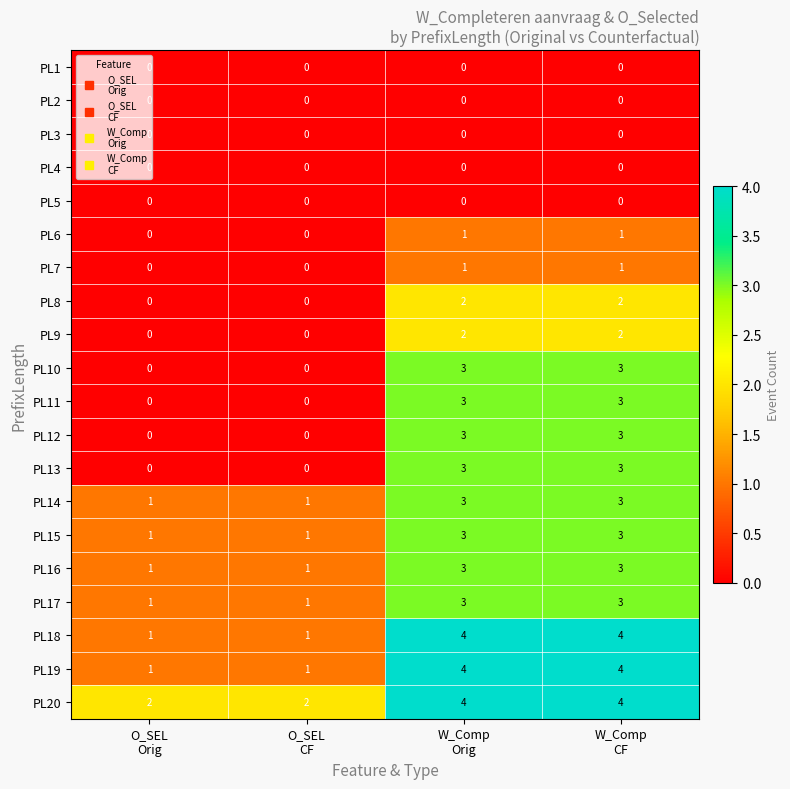

What is the difference between the maximum and minimum values in the PL18 series?

3